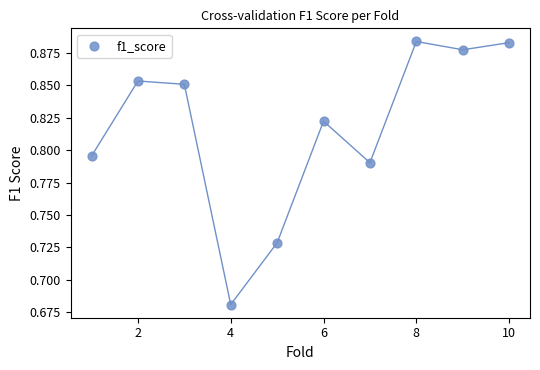

What is the range of X values (max minus min)?

9.0